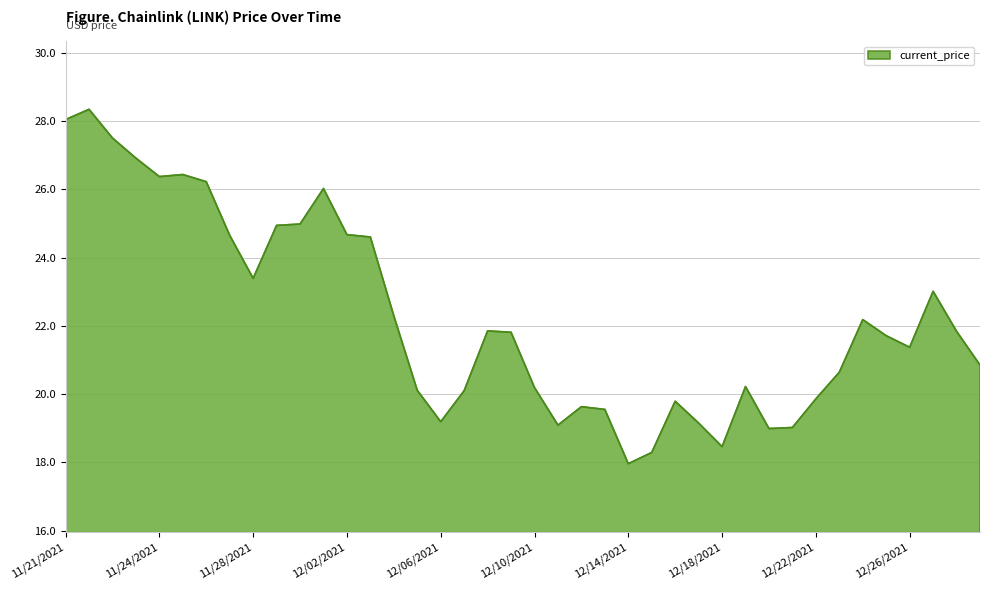

What is the difference between the maximum and minimum values?

10.4